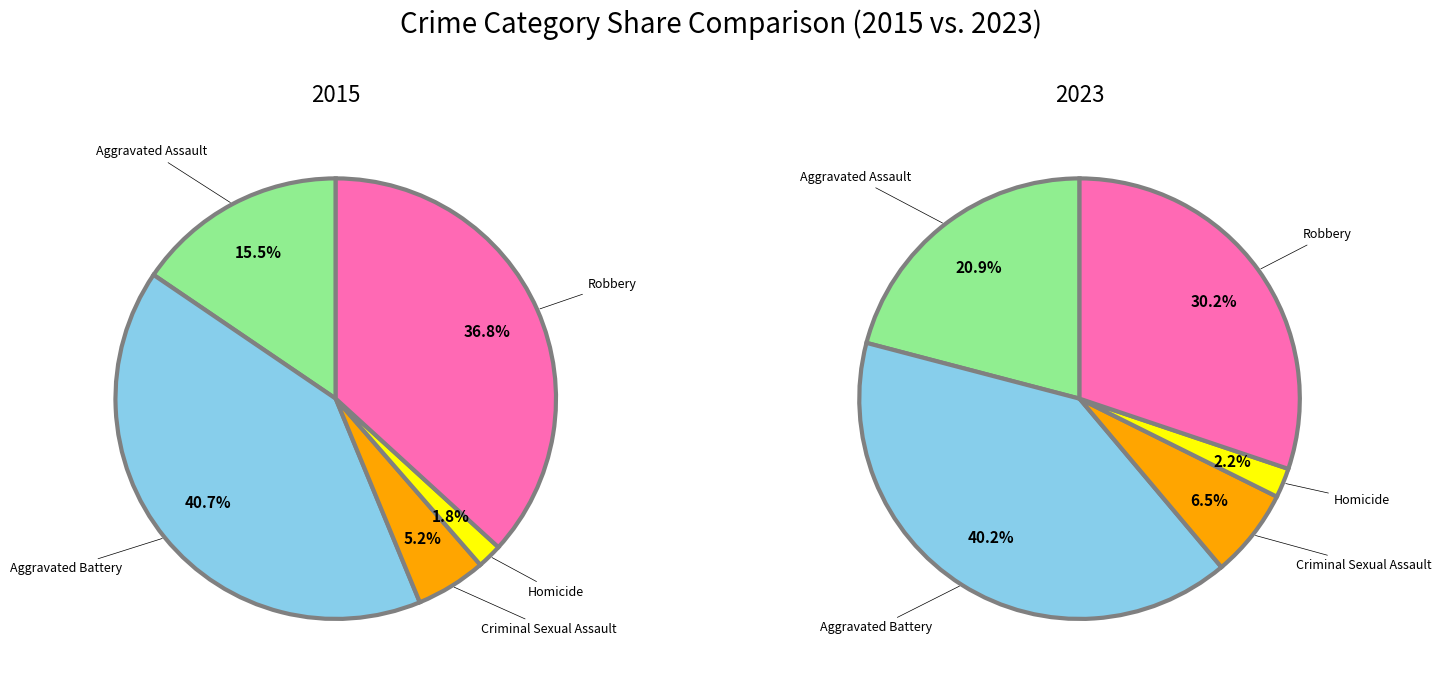

Which category has the biggest portion of the pie?

Aggravated Battery